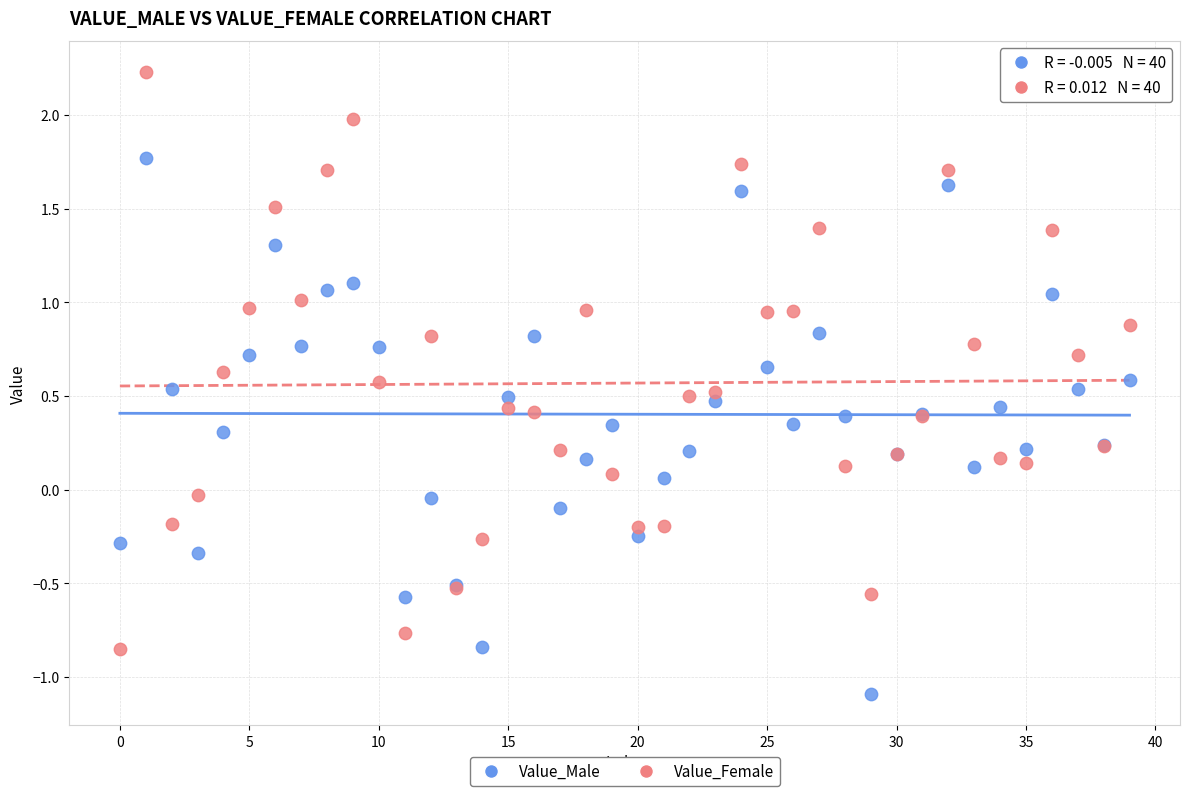

Which series has the largest Y range (max minus min)?

Value_Female